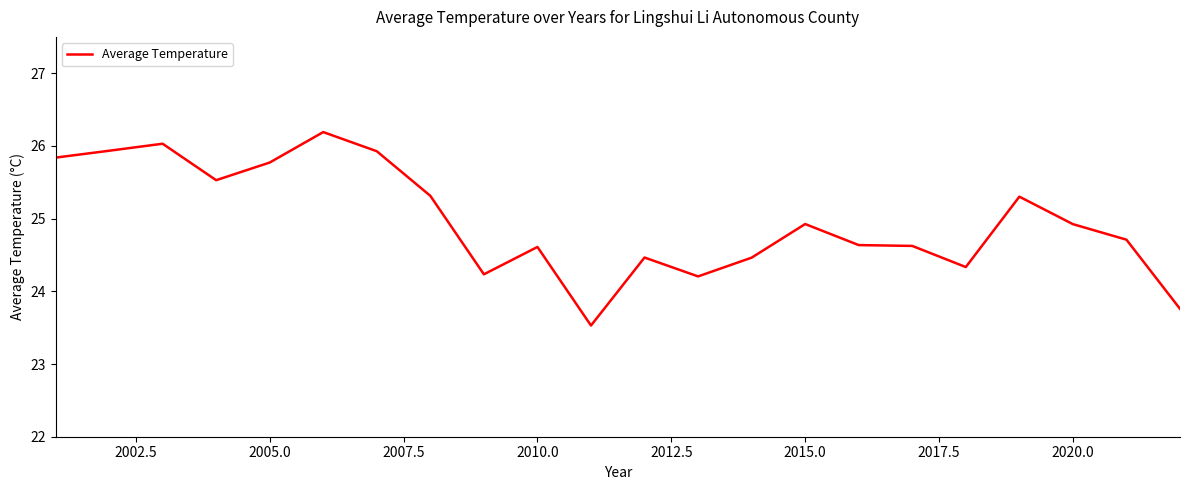

Reading left to right, extract all data points from this chart.

25.8	25.9	26.0	25.5	25.8	26.2	25.9	25.3	24.2	24.6	23.5	24.5	24.2	24.5	24.9	24.6	24.6	24.3	25.3	24.9	24.7	23.8